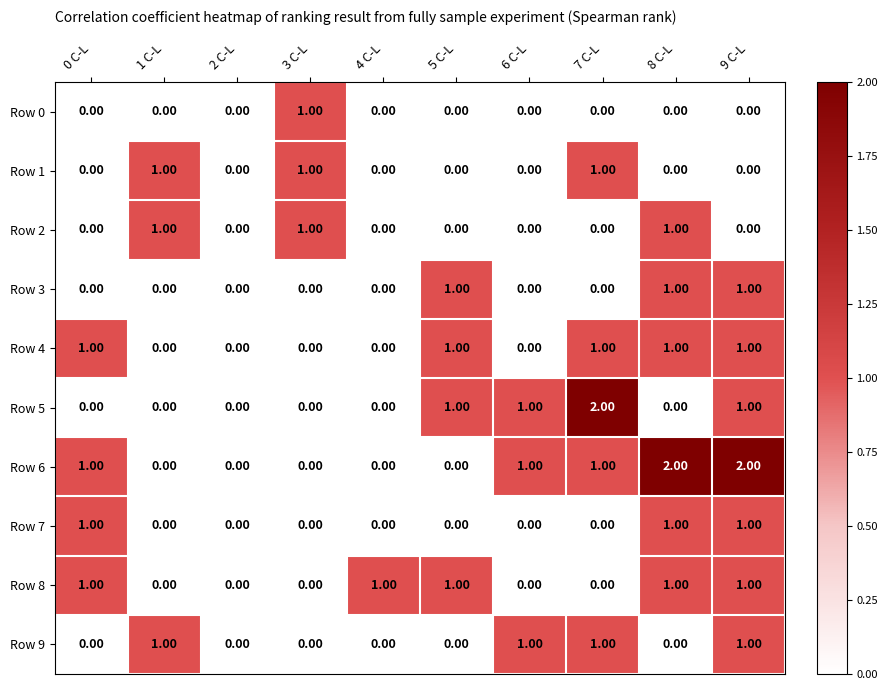

Which series has the largest total across all categories?

Row 6